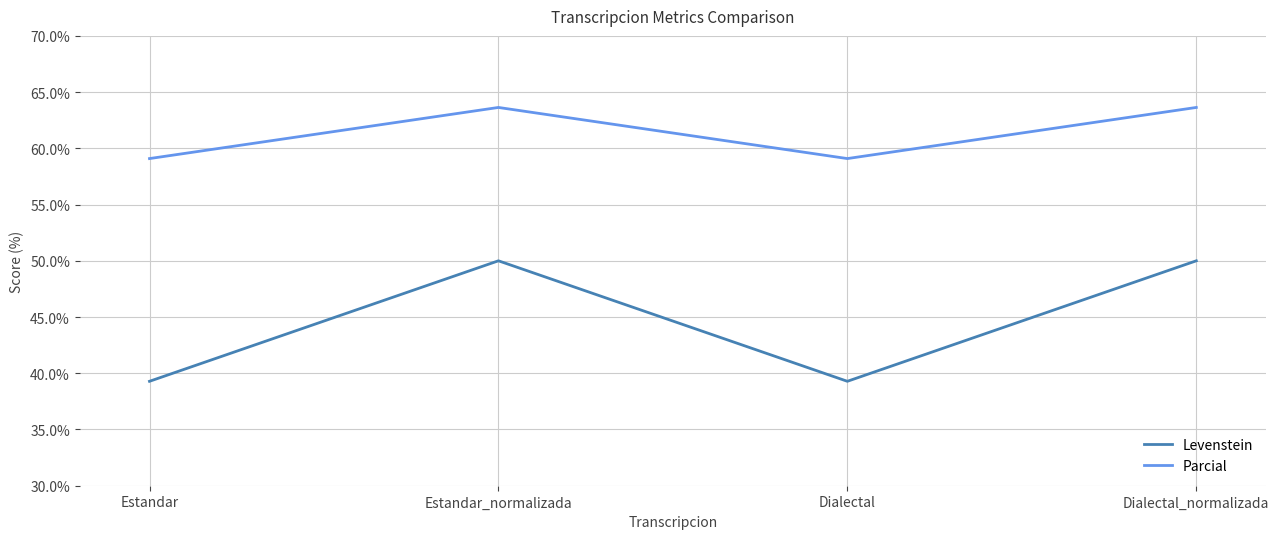

True or false: Levenstein has a value of 25.5 at Estandar.

False